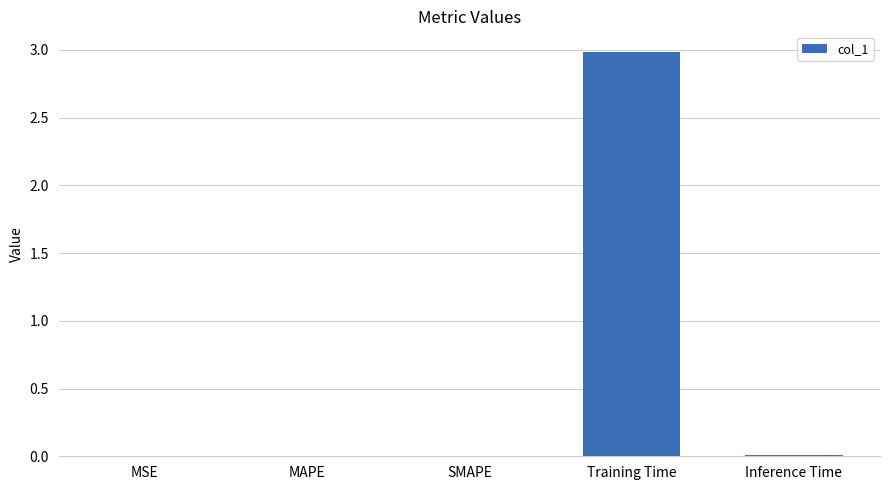

What is the average value?

0.6